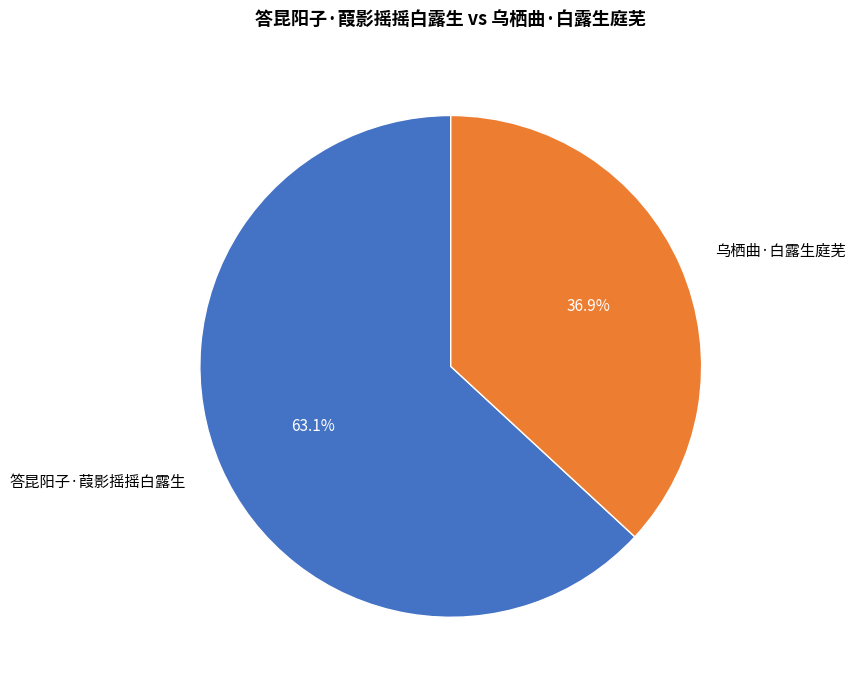

Does 答昆阳子·葭影摇摇白露生 represent more than half of the total?

Yes